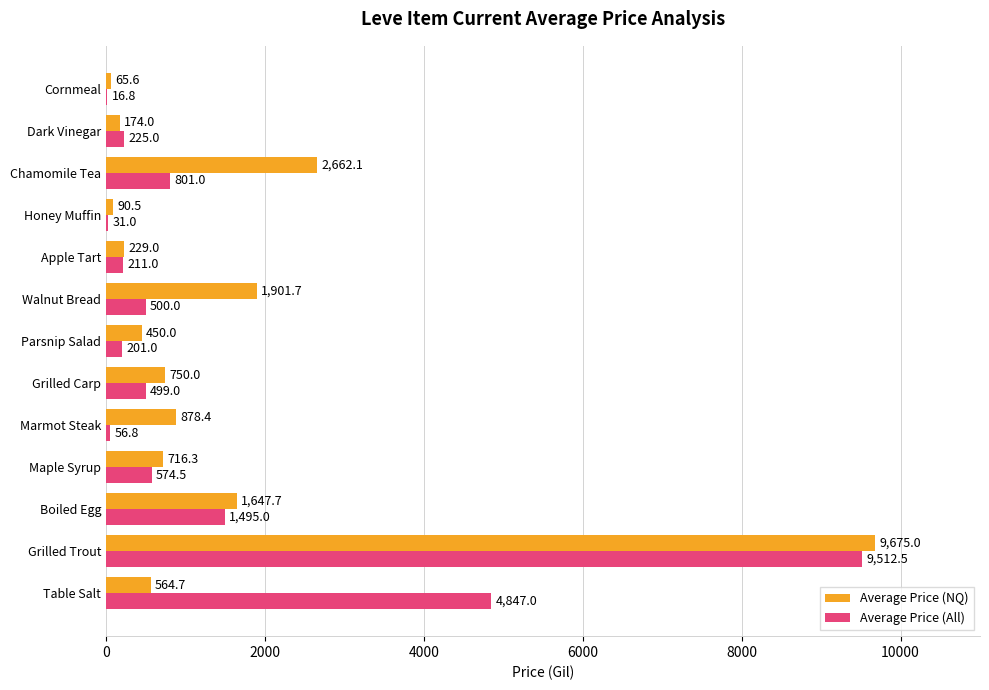

What is the sum of all Average Price (All) values?

18970.5